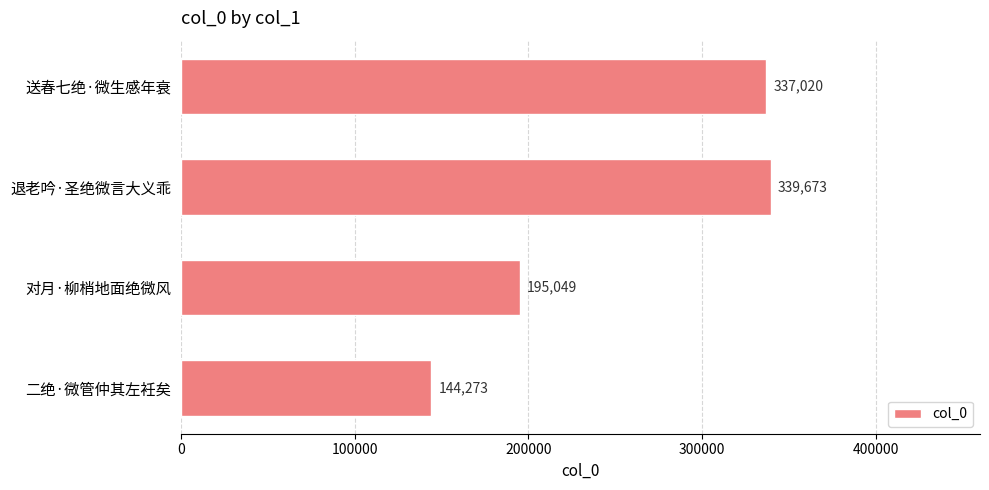

What is the maximum value shown in the chart?

339673